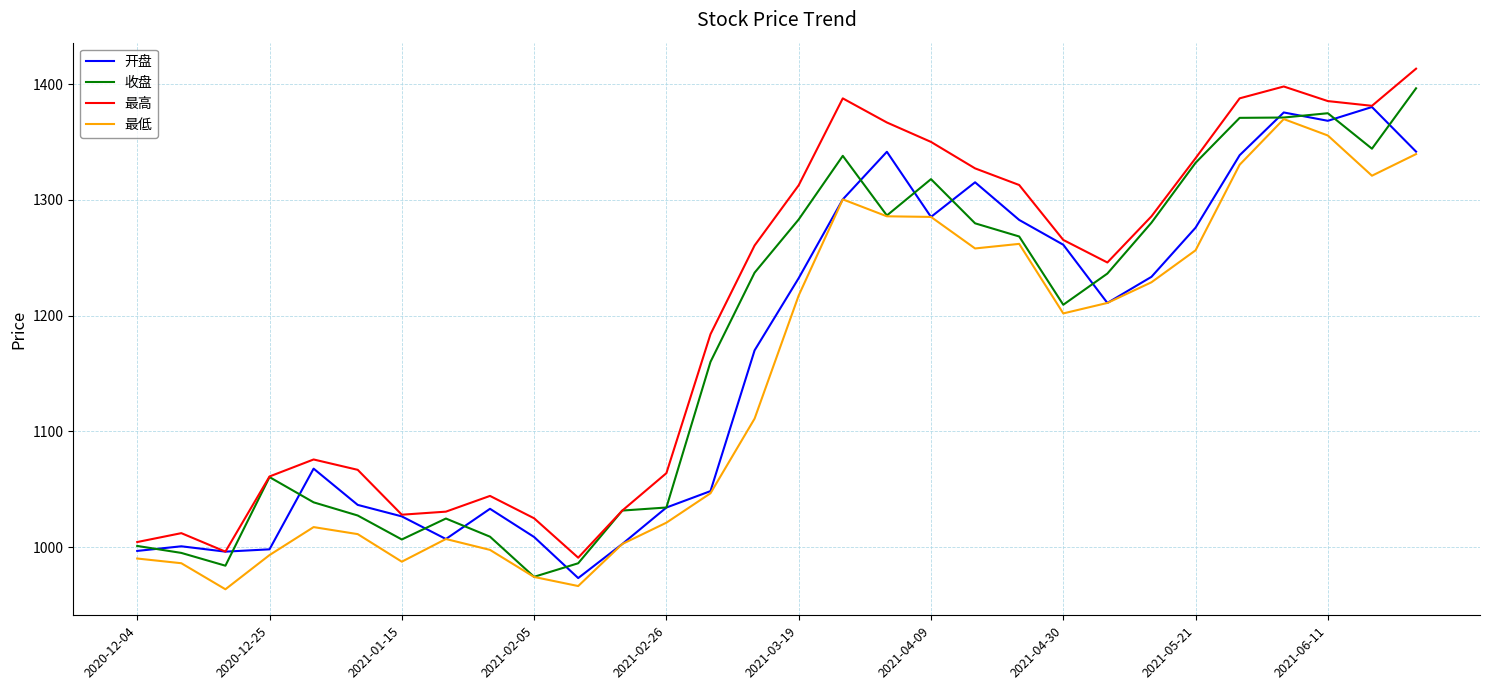

List the series in order of their overall mean, lowest first.

最低, 开盘, 收盘, 最高